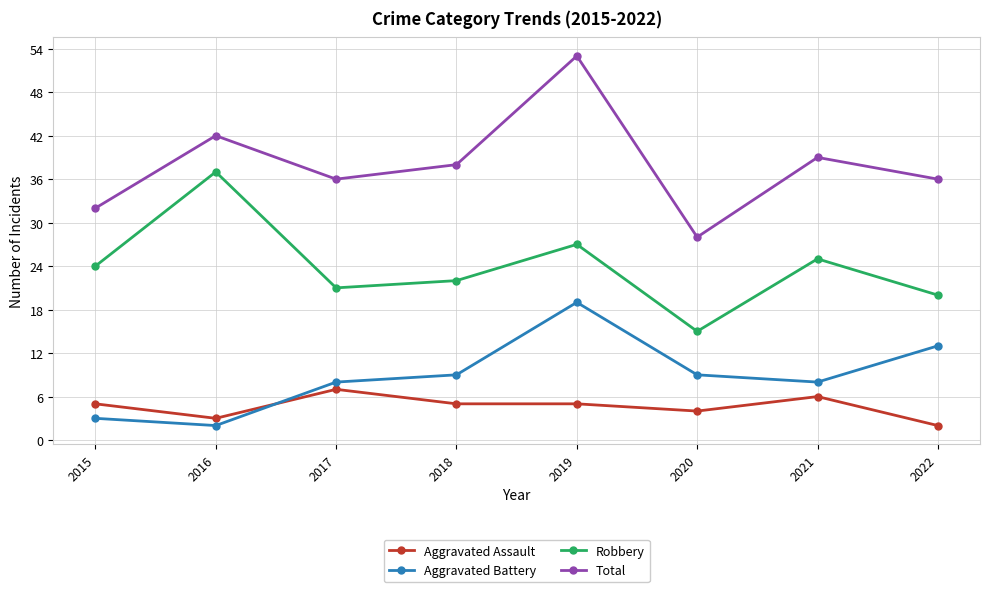

What is the difference between the second highest and second lowest values in the Total series?

10